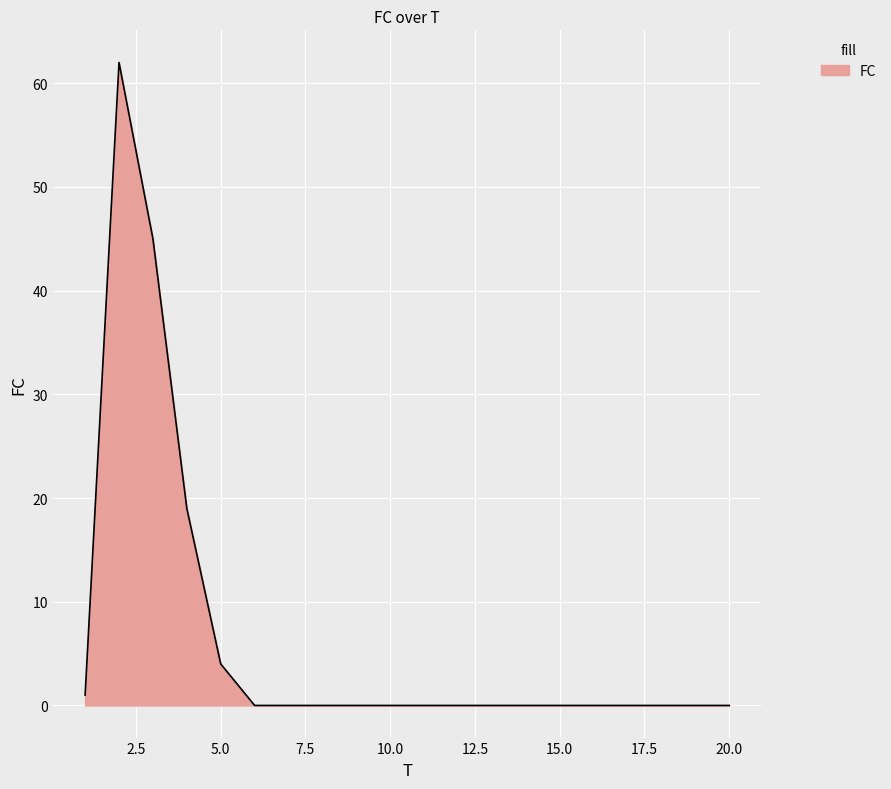

What is the difference between the maximum and minimum values?

62